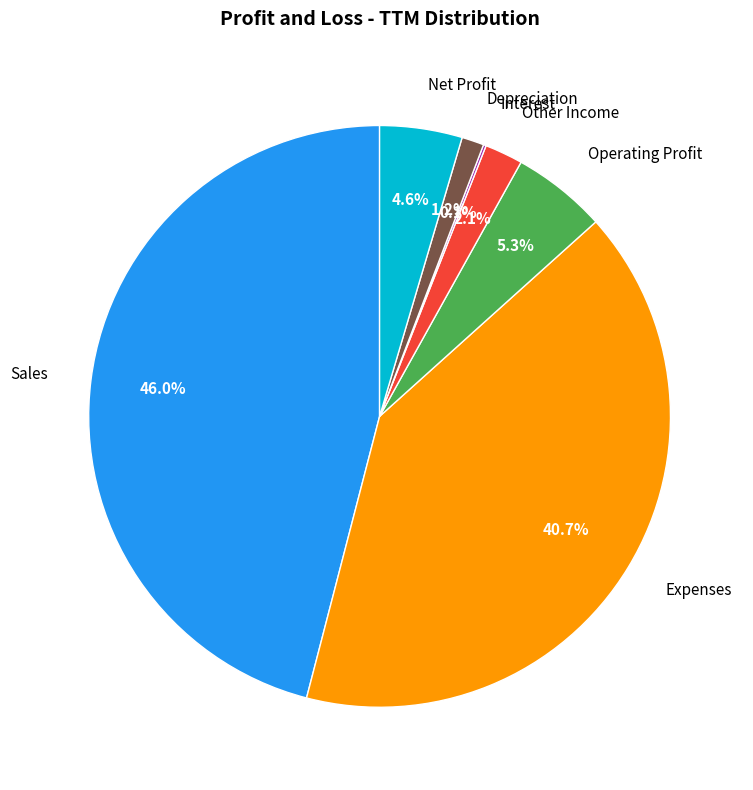

To the nearest percent, what is the difference between the largest and smallest slice percentages?

46%